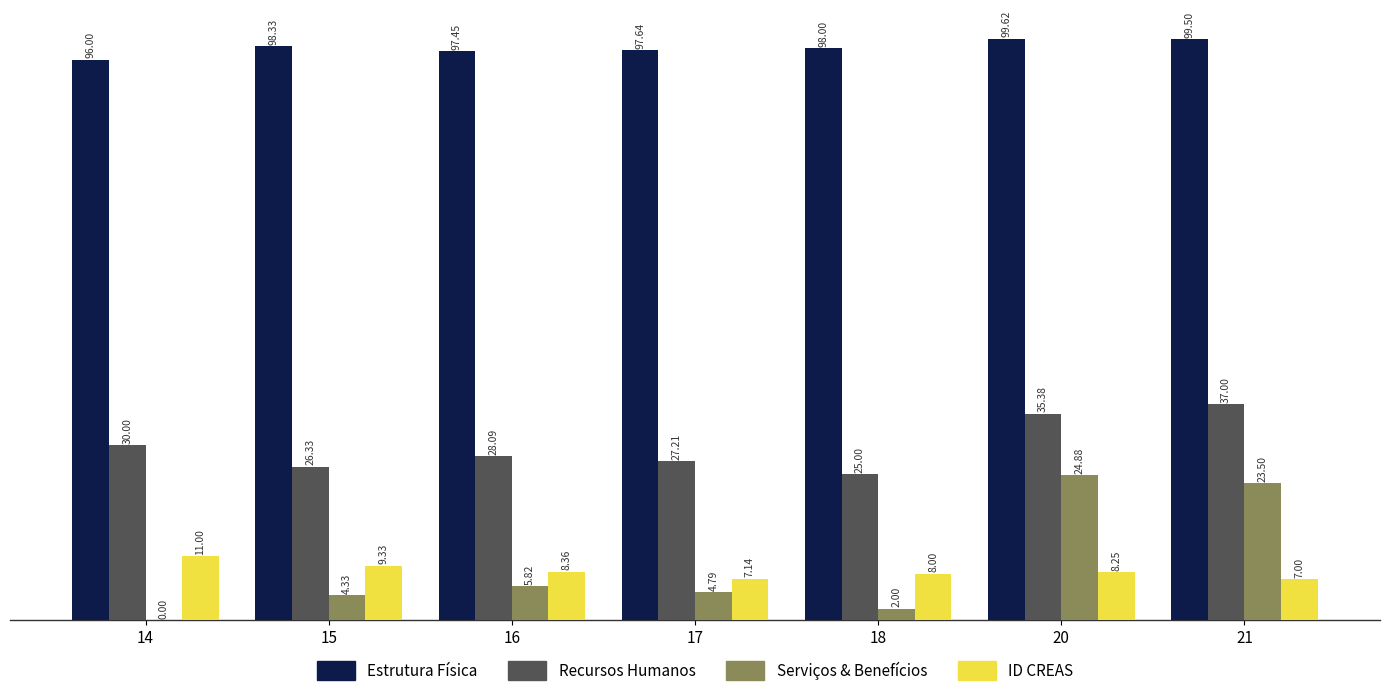

What is the maximum value shown in the chart?

99.6